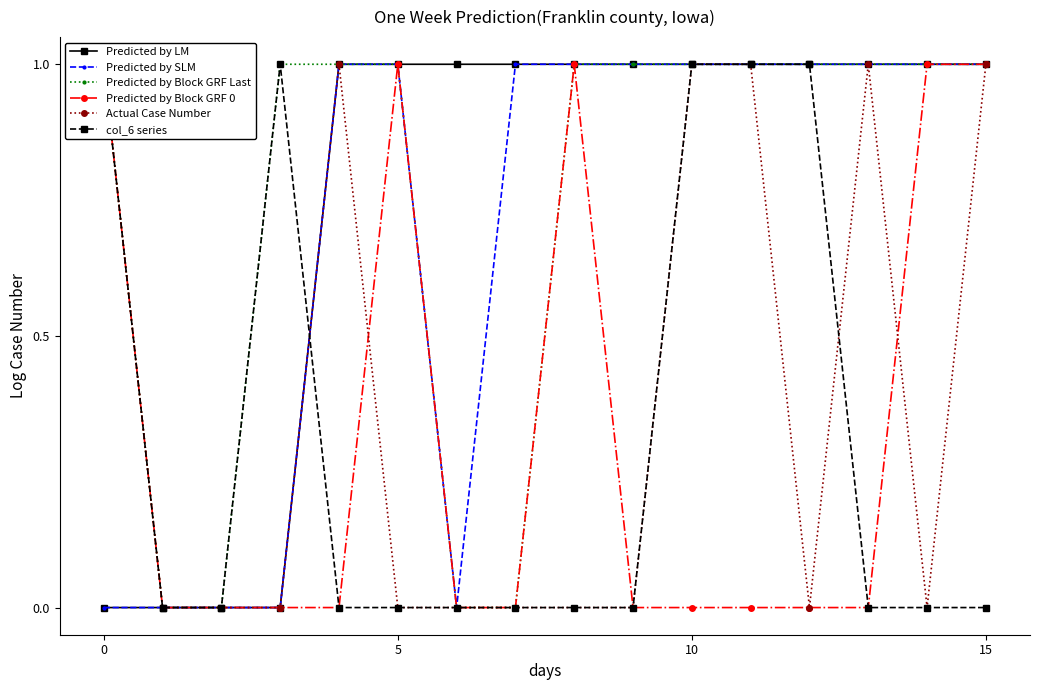

How many data points does each series have?

16